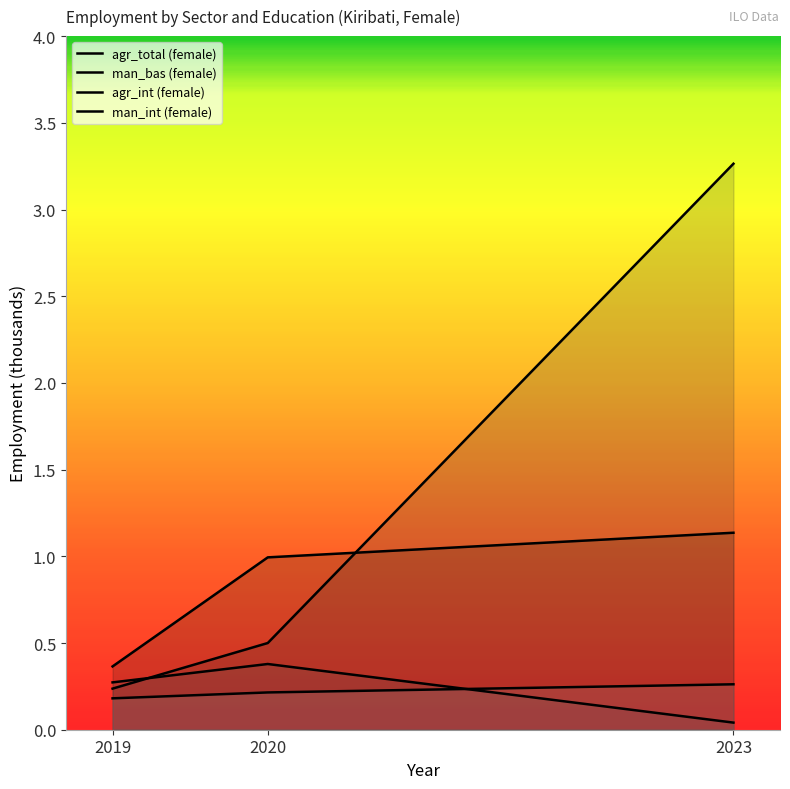

Read the man_bas (female) value at 2020.

0.5